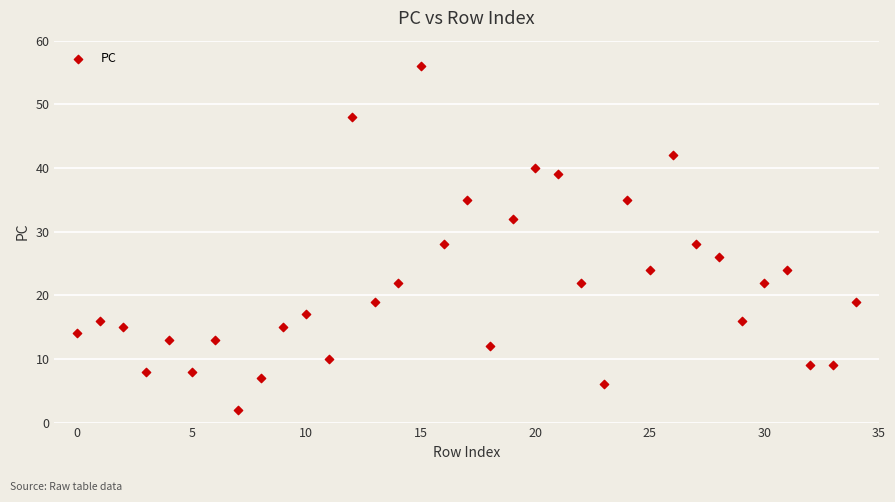

What is the range of Y values (max minus min)?

54